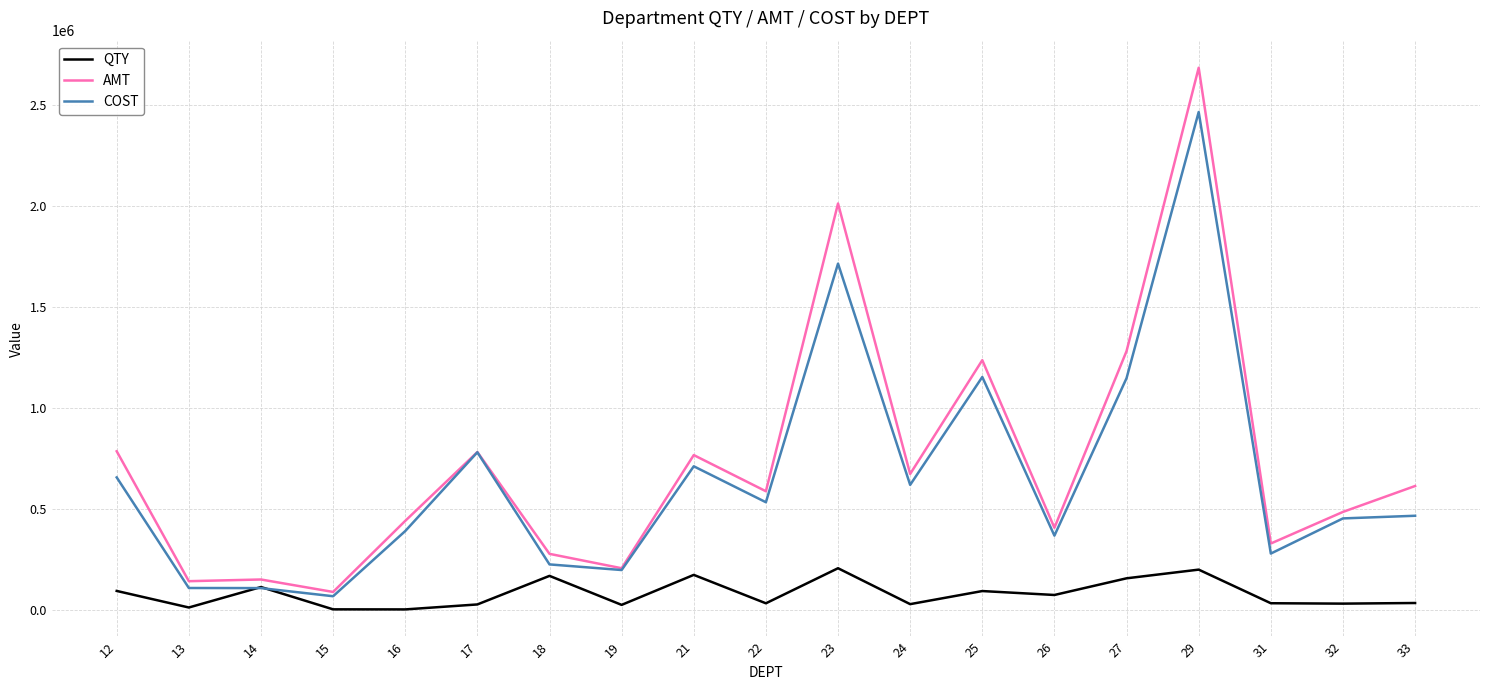

List the series in order of their peak value, lowest first.

QTY, COST, AMT